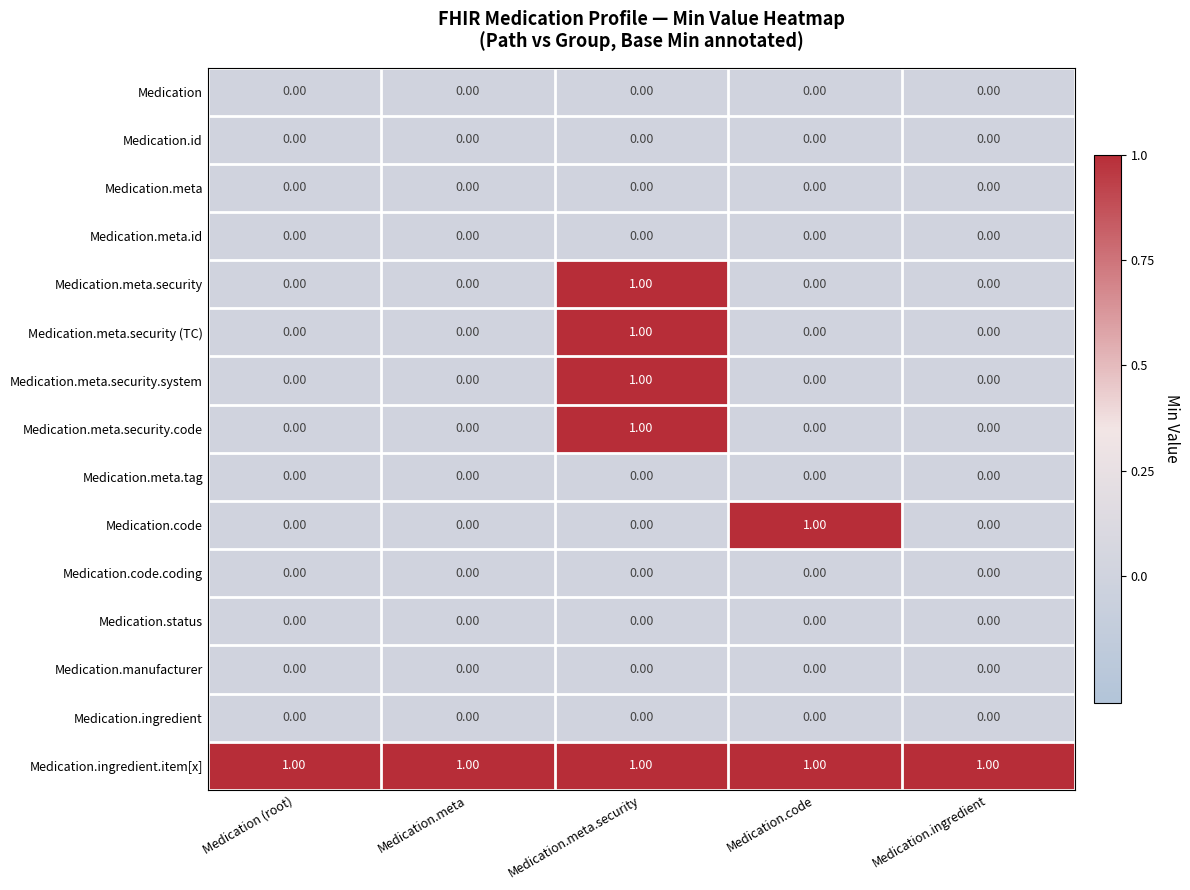

What is the greatest value displayed?

1